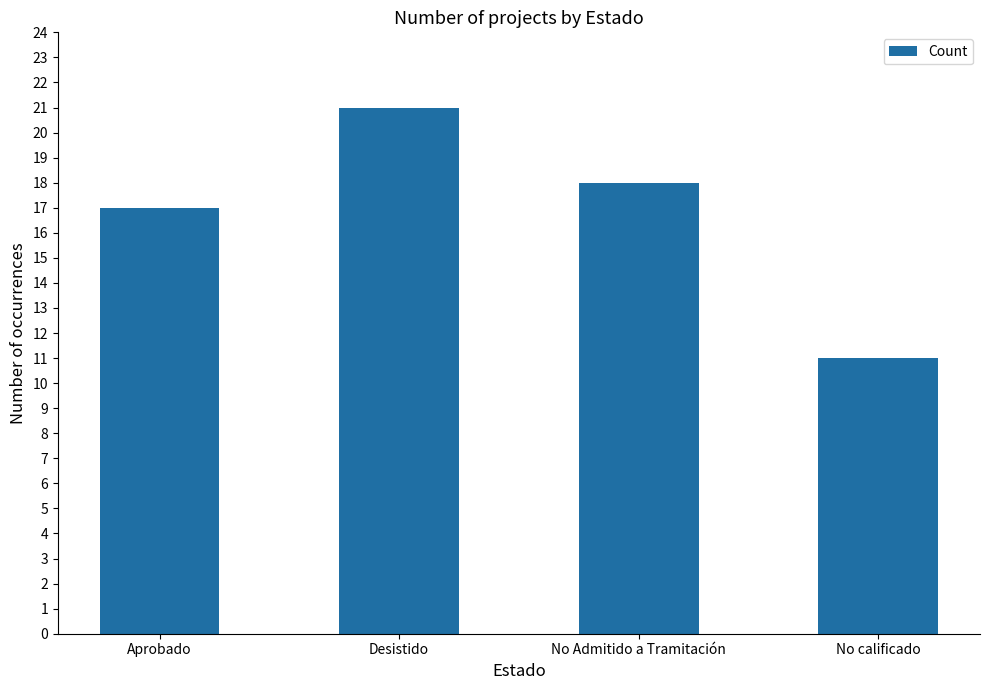

What is the greatest value displayed?

21